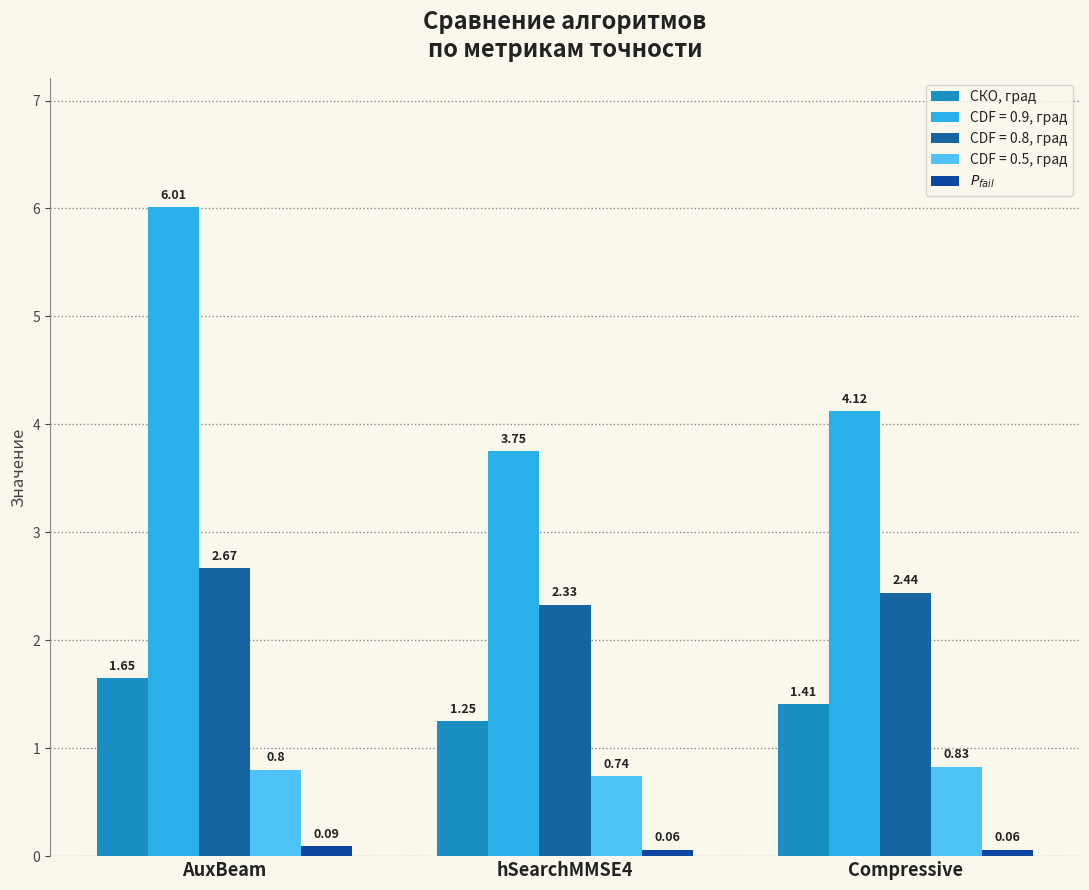

The value of $P_{fail}$ at Compressive is 0.0. True or false?

False